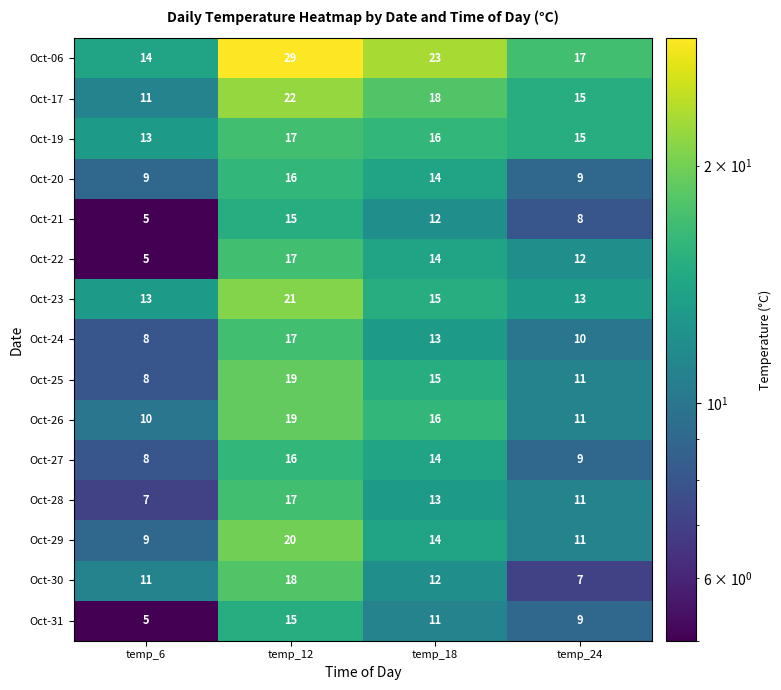

At which label does Oct-27 first exceed 14?

temp_12